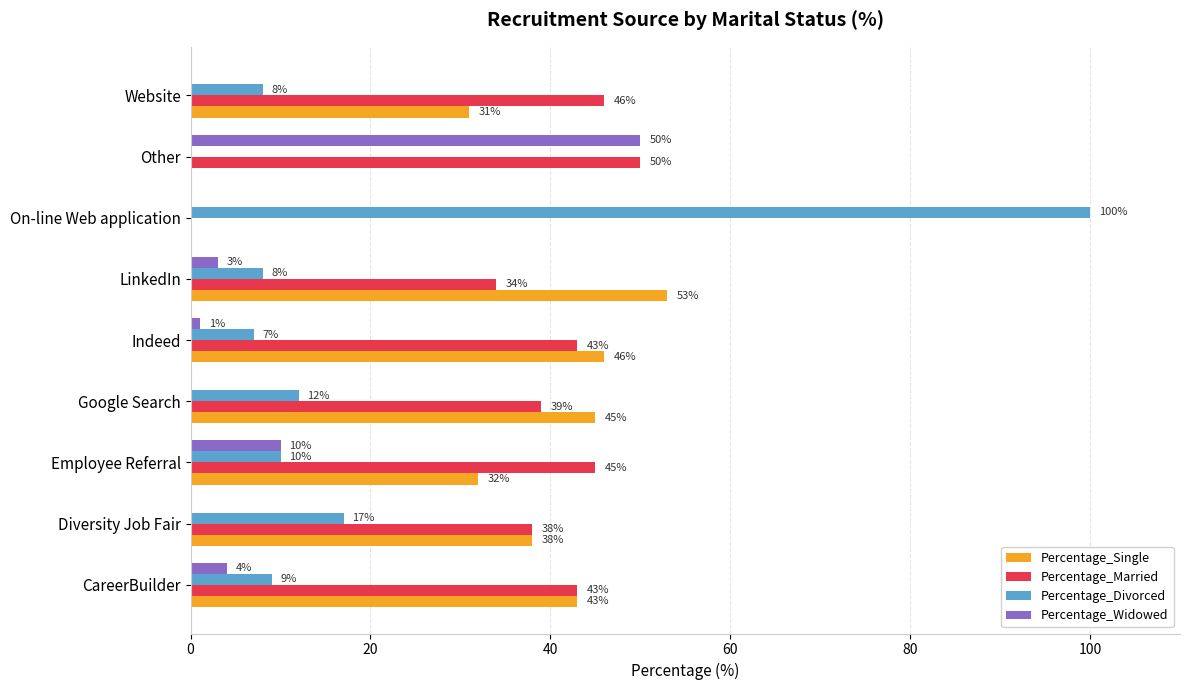

How many series are shown in this chart?

4